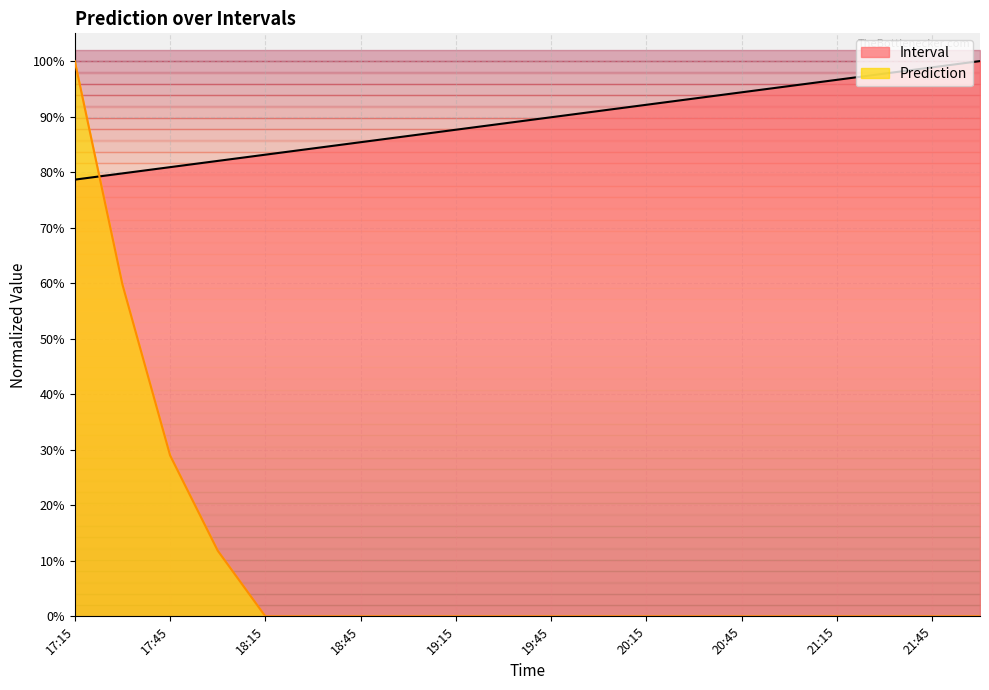

True or false: Interval and Prediction intersect in this chart.

True